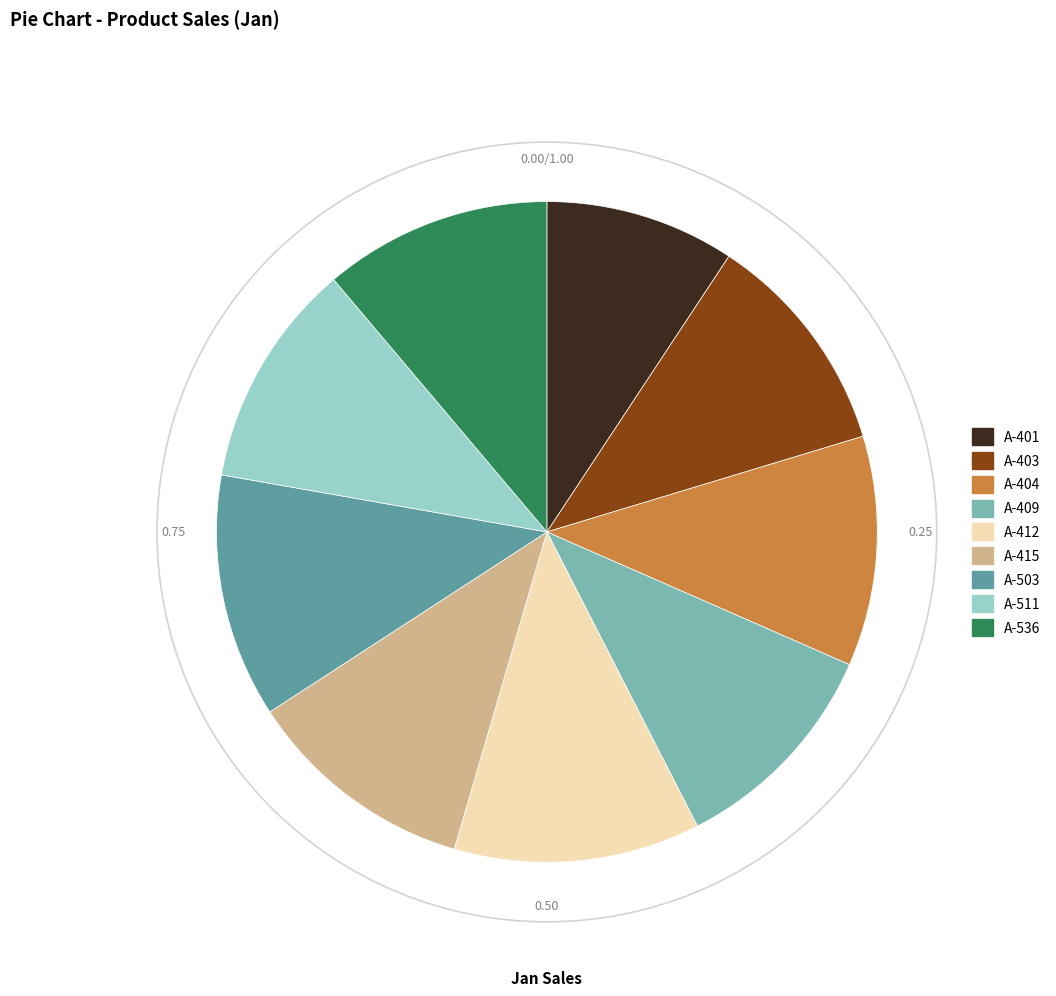

Combined, do A-503 and A-401 account for over 50%?

No